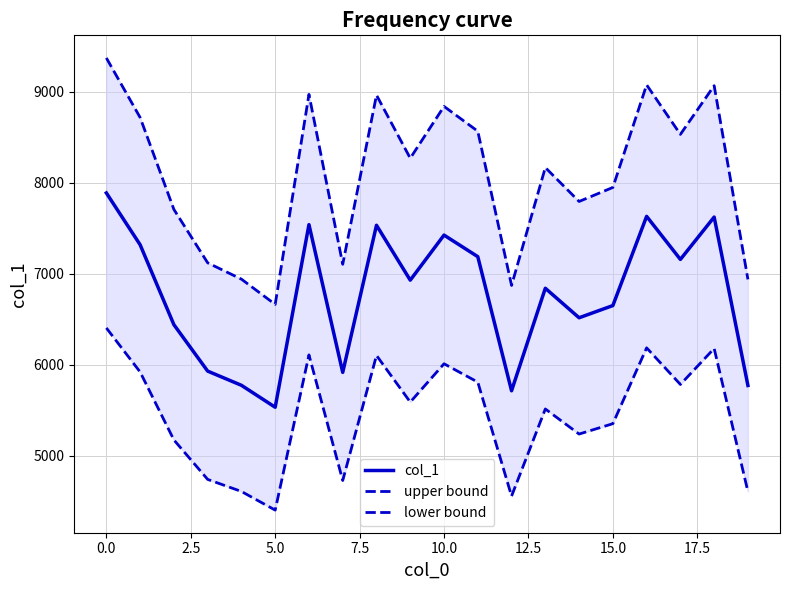

The upper bound series shows 8837.6 at 10. True or false?

True